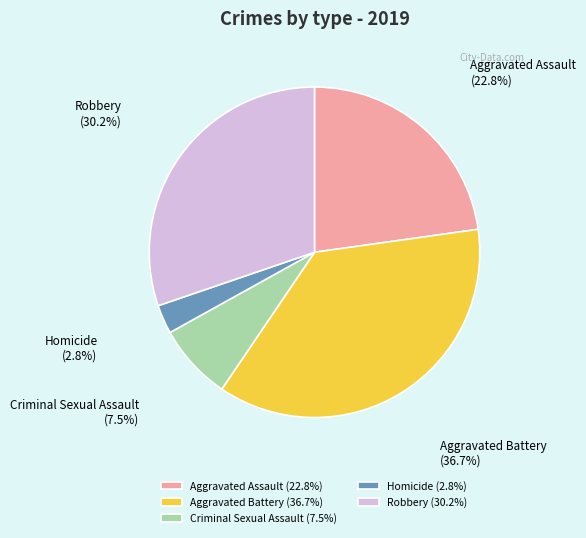

Between Homicide and Aggravated Battery, which is larger?

Aggravated Battery